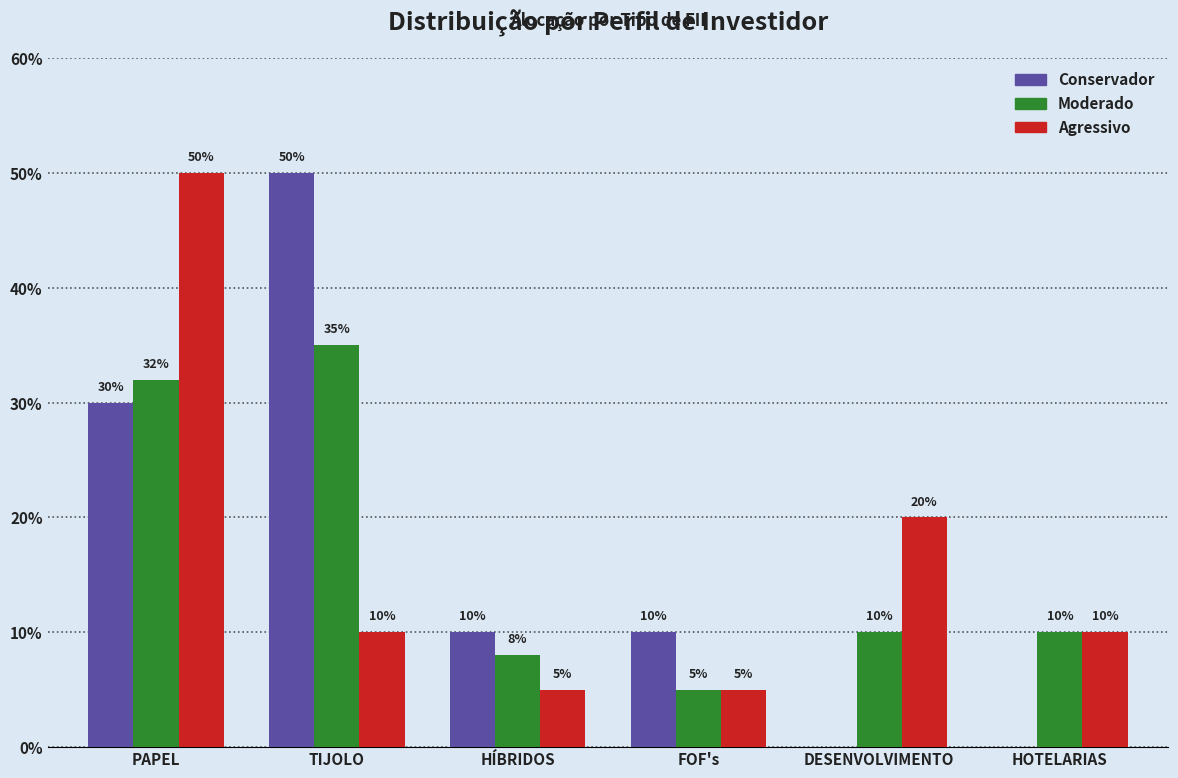

What are all the series names shown in the legend?

Conservador, Moderado, Agressivo